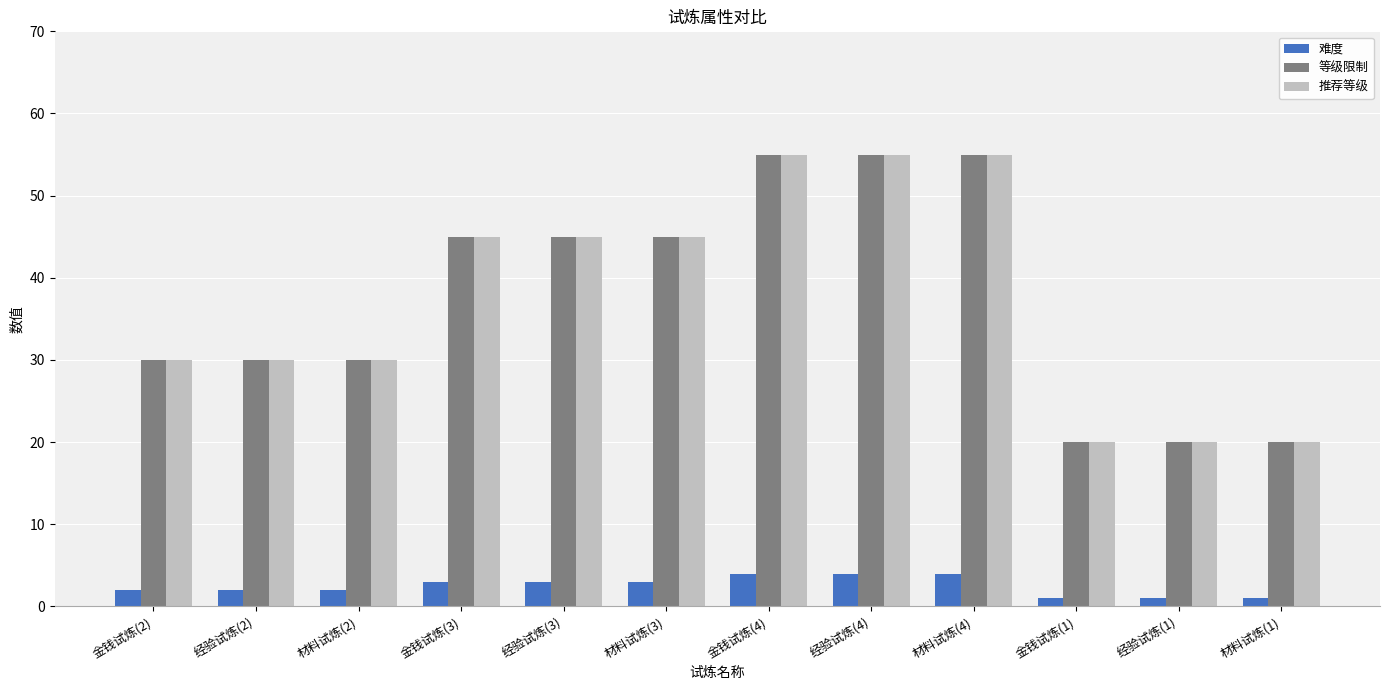

What is the value of the 等级限制 bar at the 4th from the left?

45